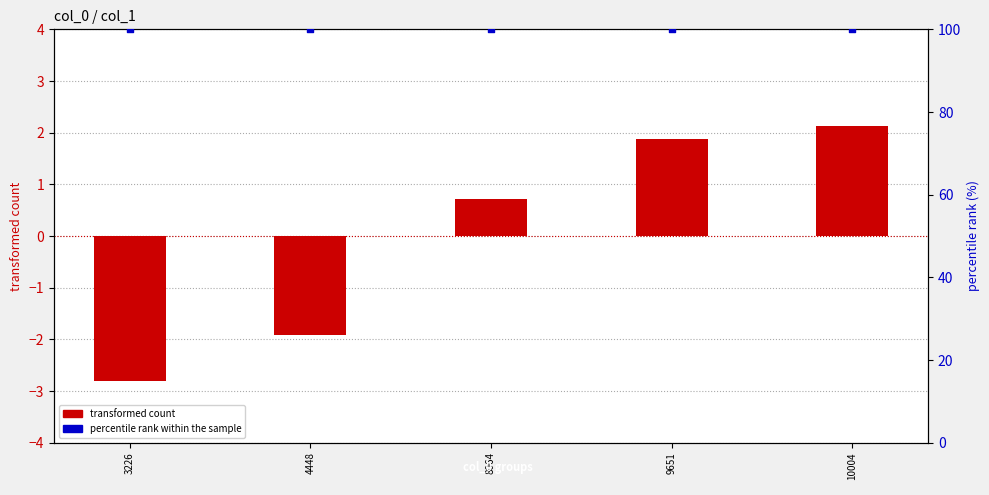

What are all the series names shown in the legend?

transformed count, percentile rank within the sample